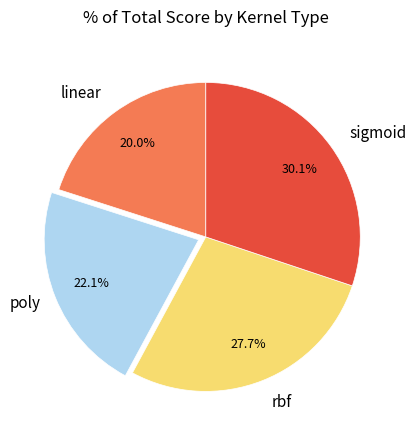

To the nearest percent, what is the difference between the largest and smallest slice percentages?

10%